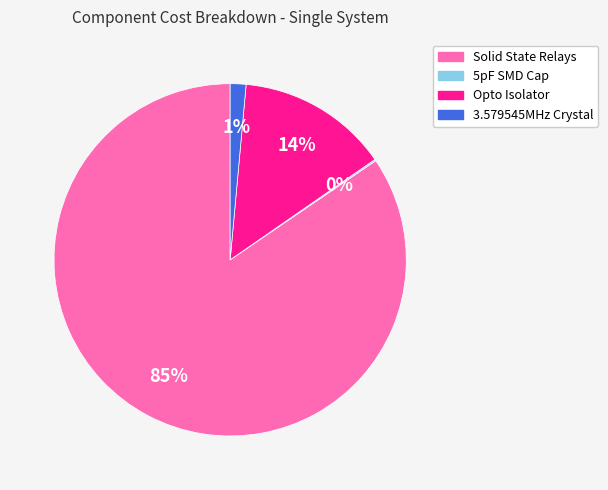

Is the sum of Solid State Relays and Opto Isolator greater than half?

Yes